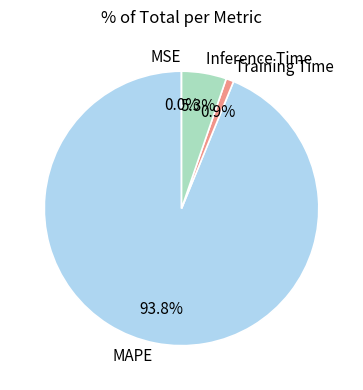

To the nearest percent, what percentage of the pie is Inference Time?

5%